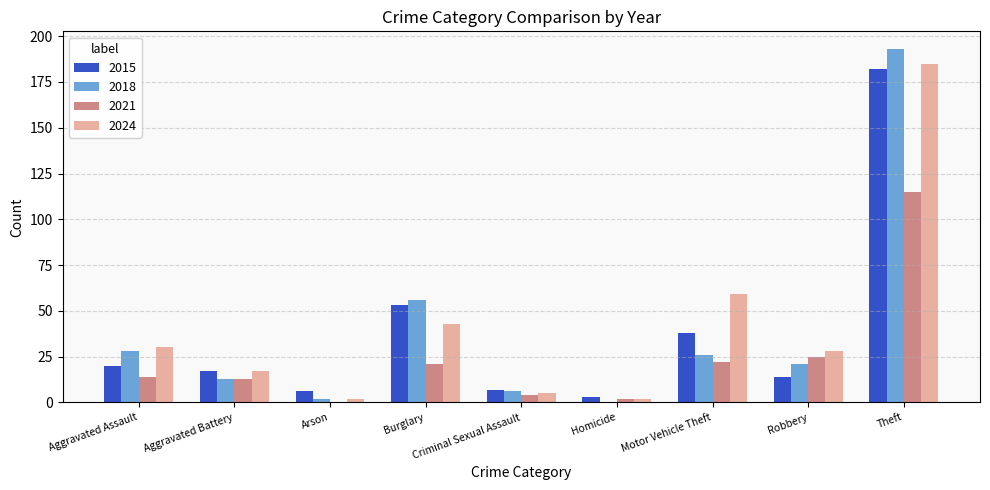

Reading right to left, list all the values displayed in this chart.

2015: 182	14	38	3	7	53	6	17	20
2018: 193	21	26	0	6	56	2	13	28
2021: 115	25	22	2	4	21	0	13	14
2024: 185	28	59	2	5	43	2	17	30